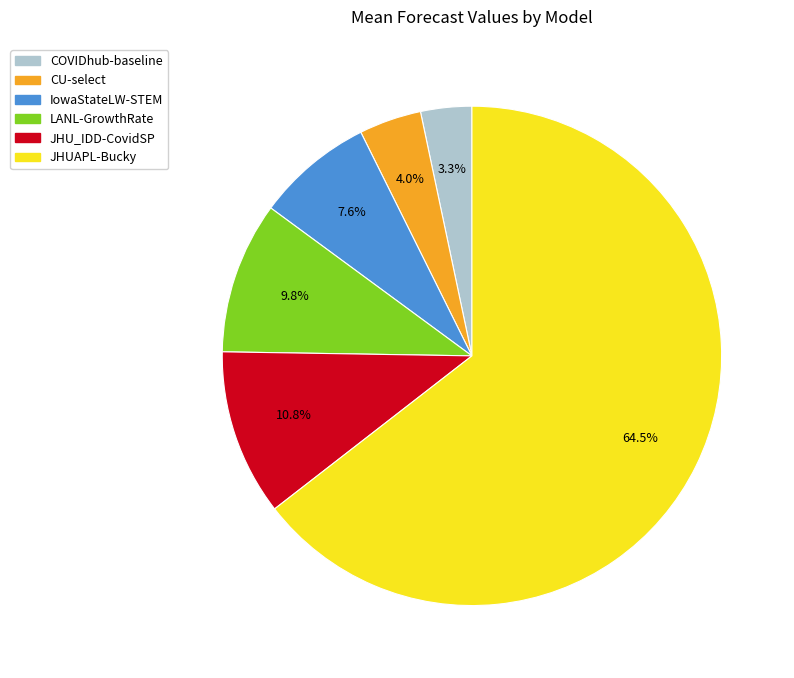

Is there a majority slice in this chart?

Yes